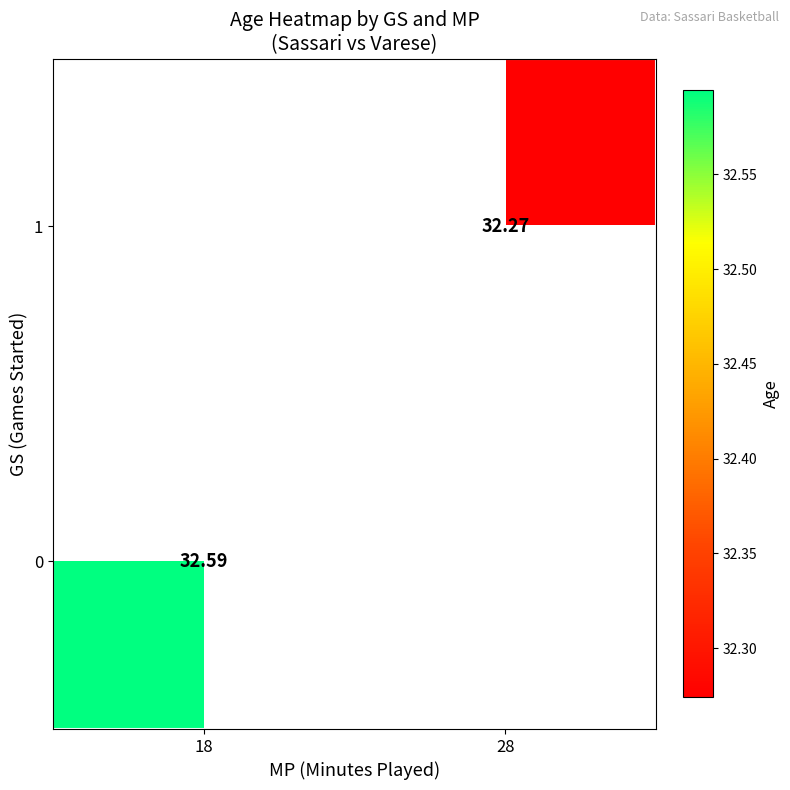

What is the maximum value shown in the chart?

32.6